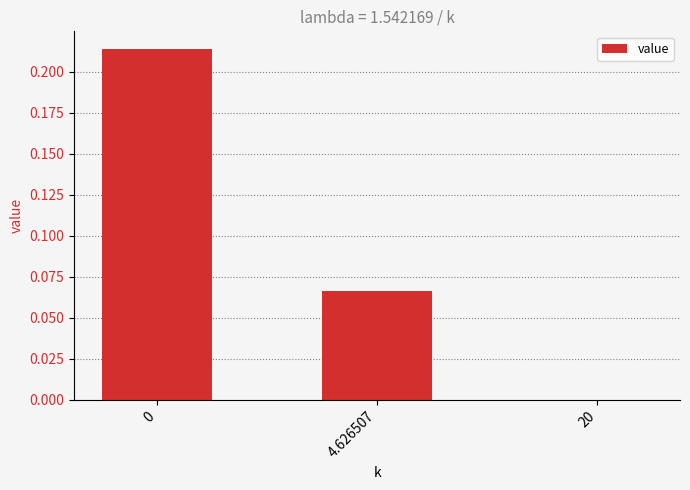

Is it true that the value at 0 is 0.4?

False